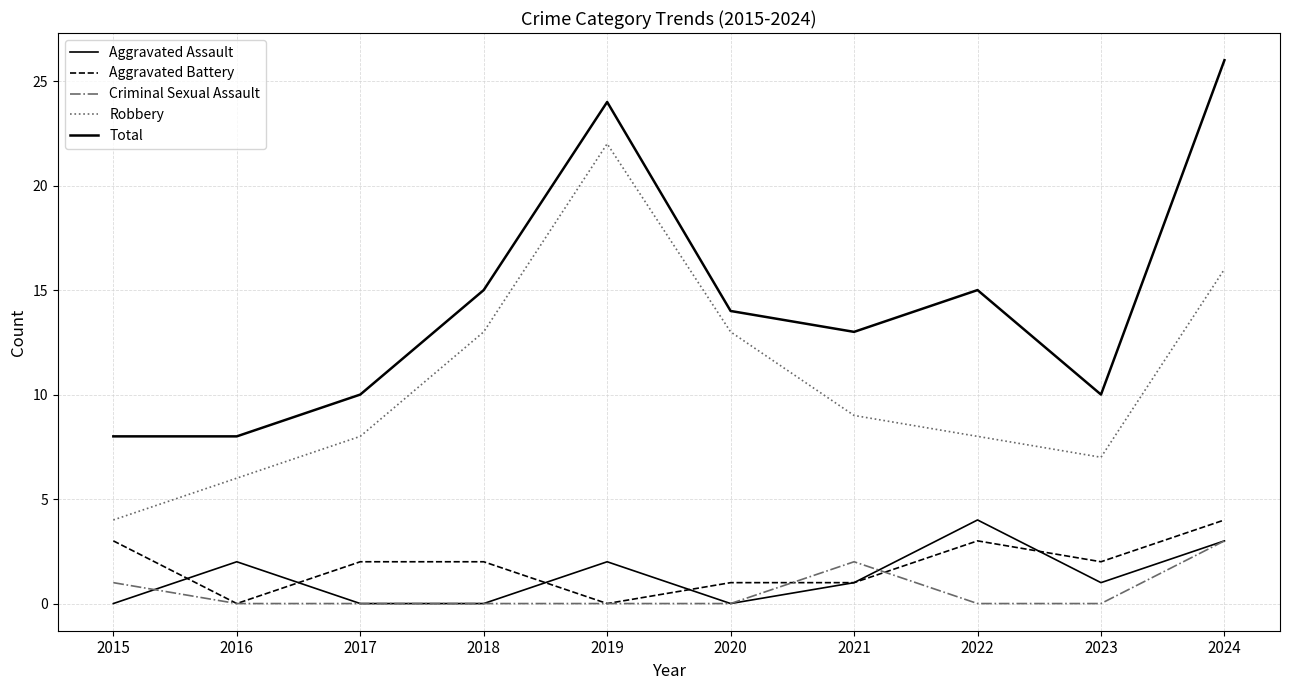

At which label does Criminal Sexual Assault reach its peak?

2024